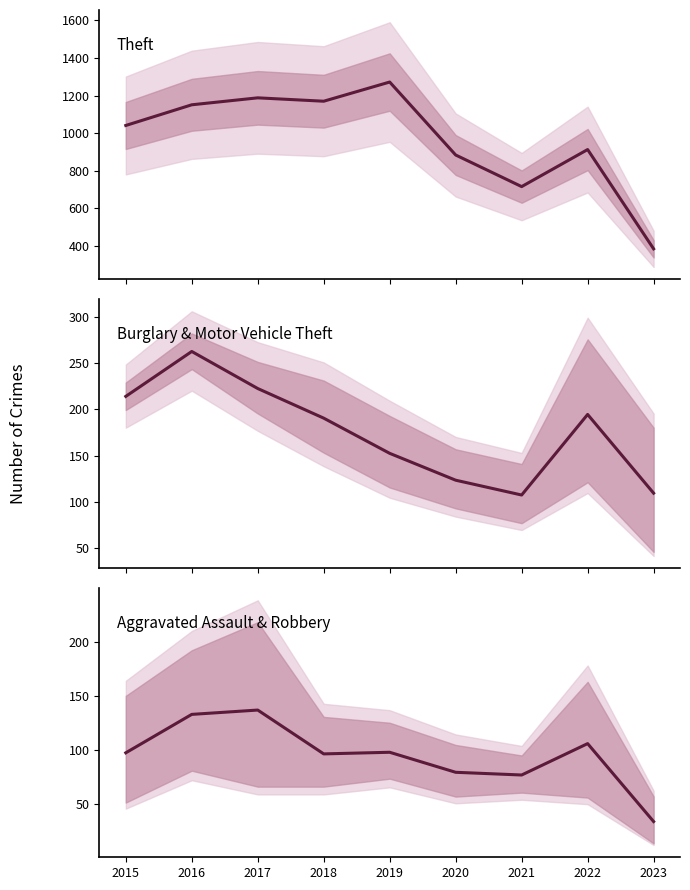

The Burglary & Motor Vehicle Theft series shows 123.5 at 2020. True or false?

True